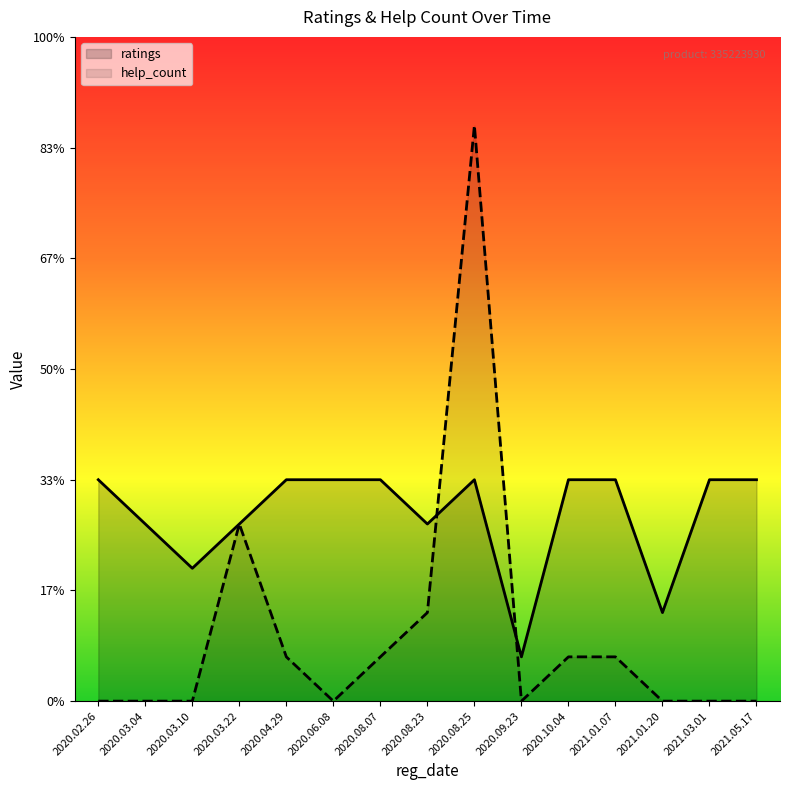

Reading left to right, what are all the values shown in this chart?

ratings: 2020.02.26=5	2020.03.04=4	2020.03.10=3	2020.03.22=4	2020.04.29=5	2020.06.08=5	2020.08.07=5	2020.08.23=4	2020.08.25=5	2020.09.23=1	2020.10.04=5	2021.01.07=5	2021.01.20=2	2021.03.01=5	2021.05.17=5
help_count: 2020.02.26=0	2020.03.04=0	2020.03.10=0	2020.03.22=4	2020.04.29=1	2020.06.08=0	2020.08.07=1	2020.08.23=2	2020.08.25=13	2020.09.23=0	2020.10.04=1	2021.01.07=1	2021.01.20=0	2021.03.01=0	2021.05.17=0